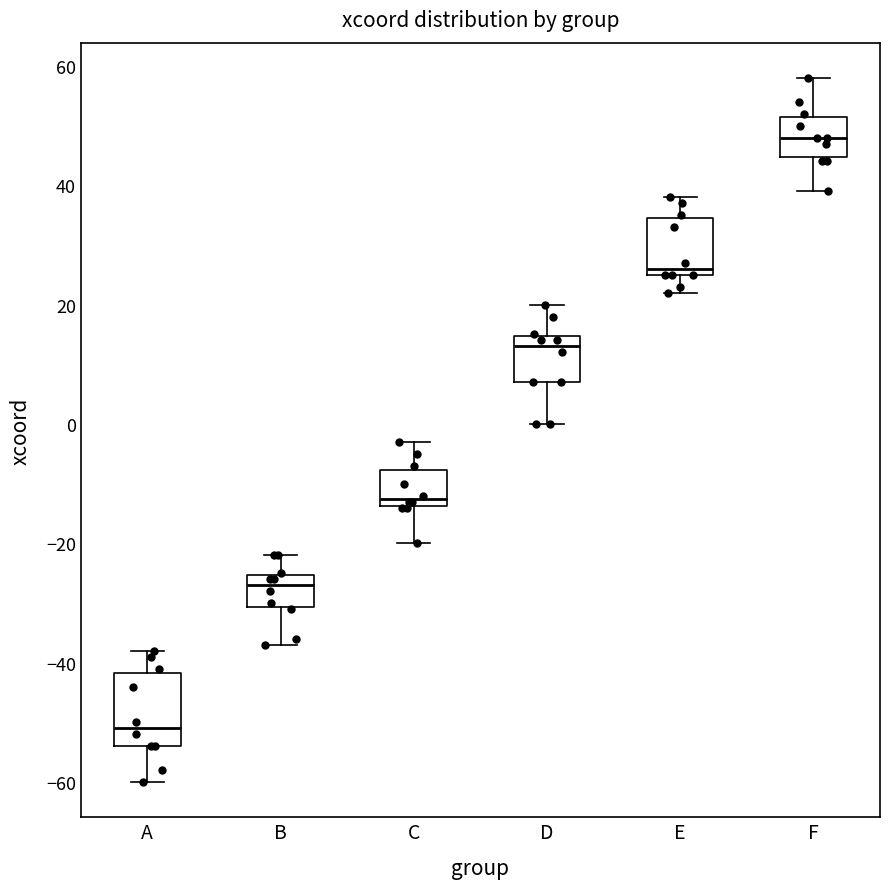

Reading left to right, read every box against the y-axis: the position of its median line, the range the box covers, and the ends of its whiskers. The values are not printed on the chart, so give them approximately, as read against the axis.

A: median -50, box -54 to -42, whiskers -60 to -38
B: median -26 (just below the box's upper edge), box -30 to -26, whiskers -36 to -22
C: median -12, box -14 to -8, whiskers -20 to -2
D: median 14 (just below the box's upper edge), box 8 to 14, whiskers 0 to 20
E: median 26 (just above the box's lower edge), box 26 to 34, whiskers 22 to 38
F: median 48, box 44 to 52, whiskers 40 to 58